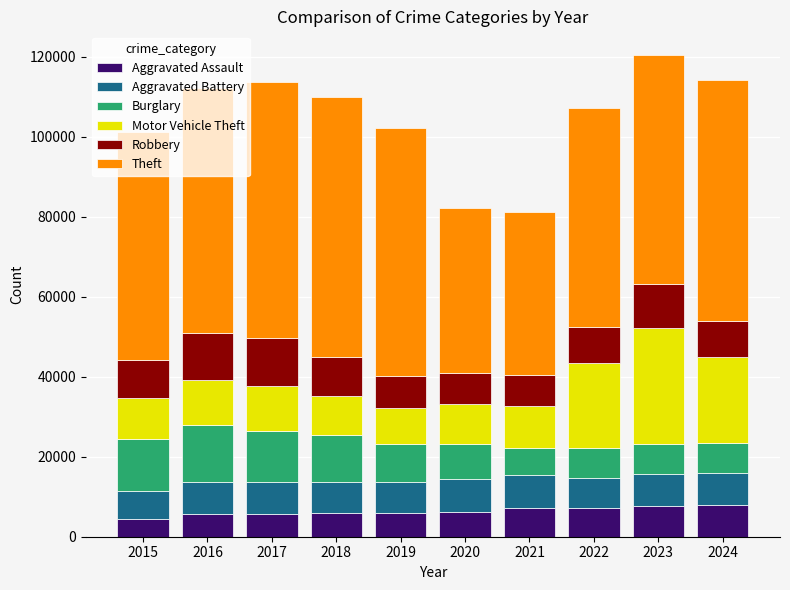

What is the total value across all series at 2022?

107090